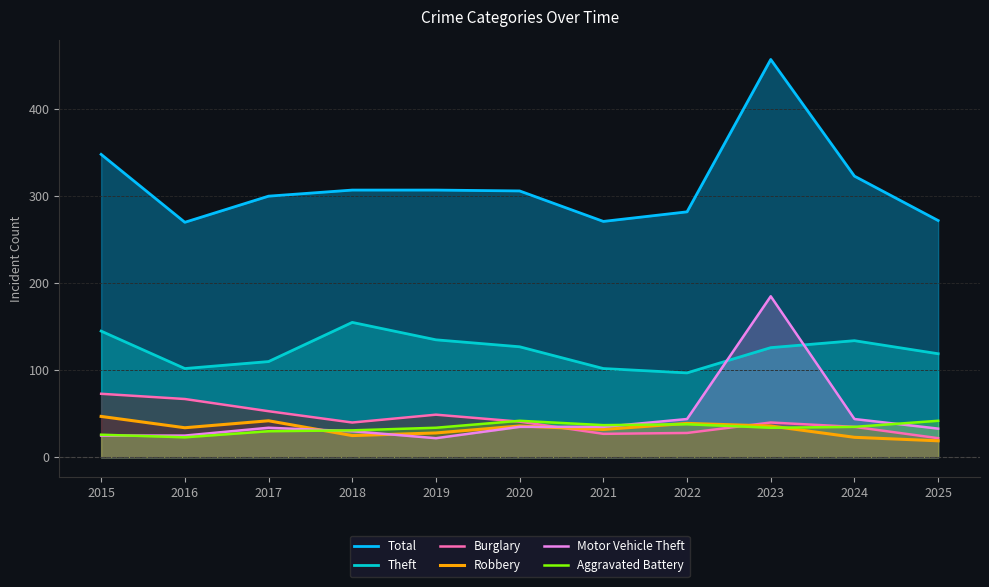

Reading left to right, transcribe all the data shown in this chart.

Total: 348	270	300	307	307	306	271	282	457	323	272
Theft: 145	102	110	155	135	127	102	97	126	134	119
Burglary: 73	67	53	40	49	41	27	28	40	35	22
Robbery: 47	34	42	25	28	36	32	39	36	23	19
Motor Vehicle Theft: 25	25	34	30	22	35	35	44	185	44	33
Aggravated Battery: 26	23	30	31	34	42	37	38	34	35	42